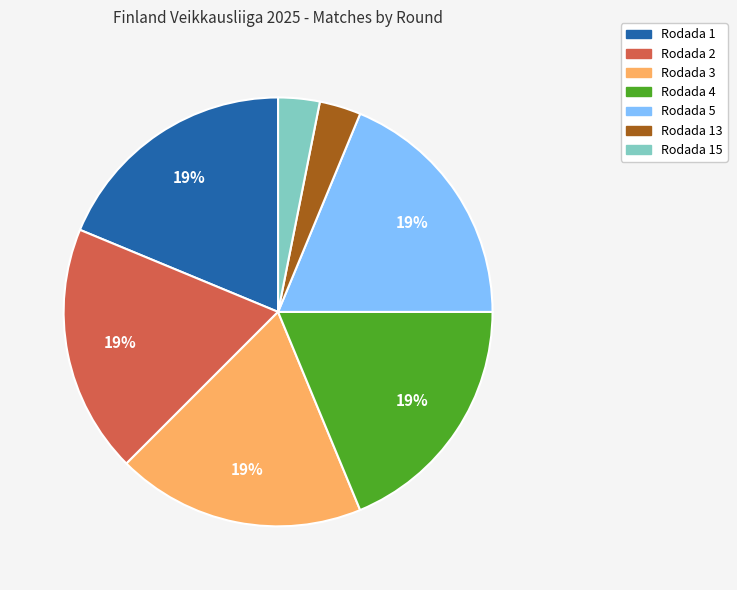

To the nearest percent, what is the average slice percentage?

14%